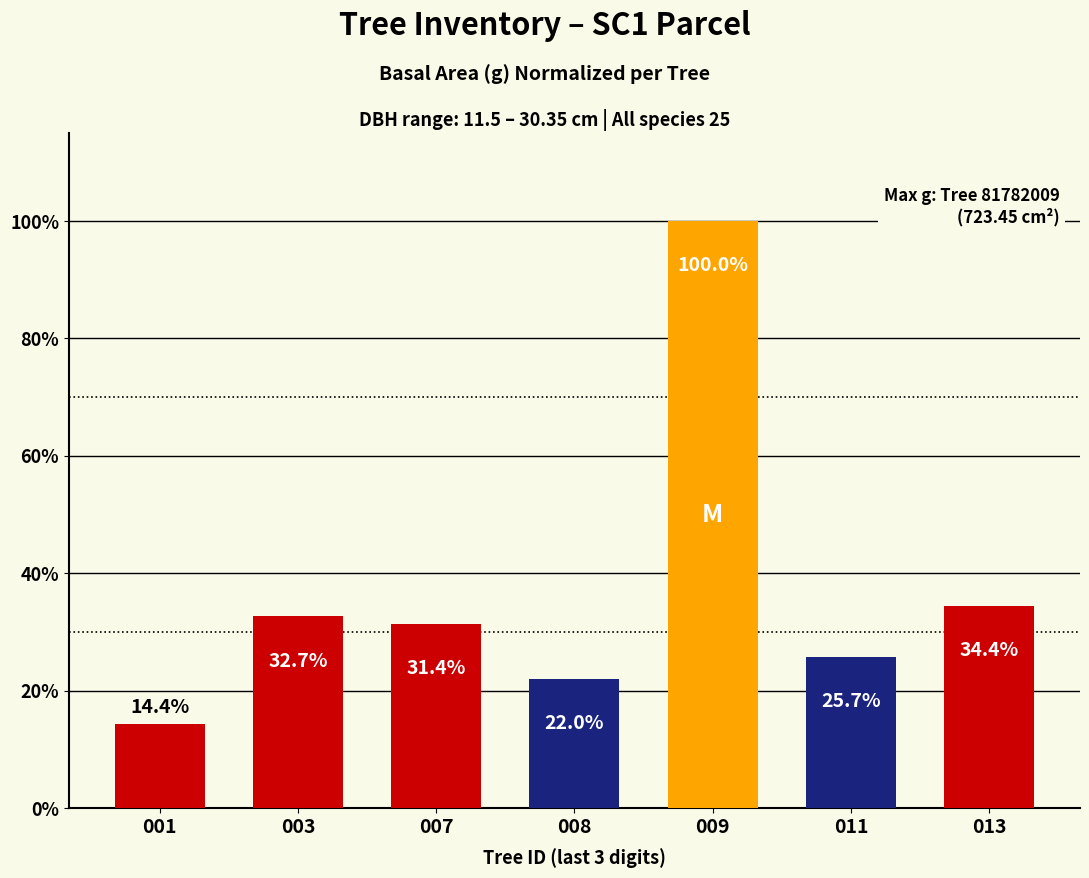

Where does the data first go above 31?

003